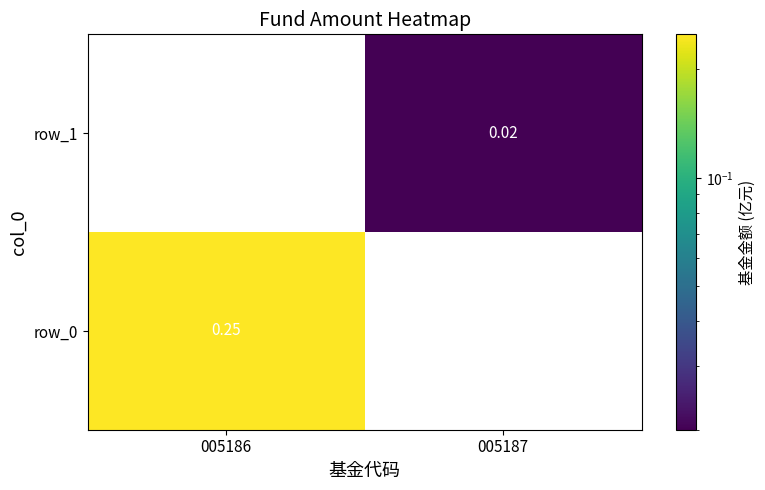

How many values in the row_1 series exceed 0?

1